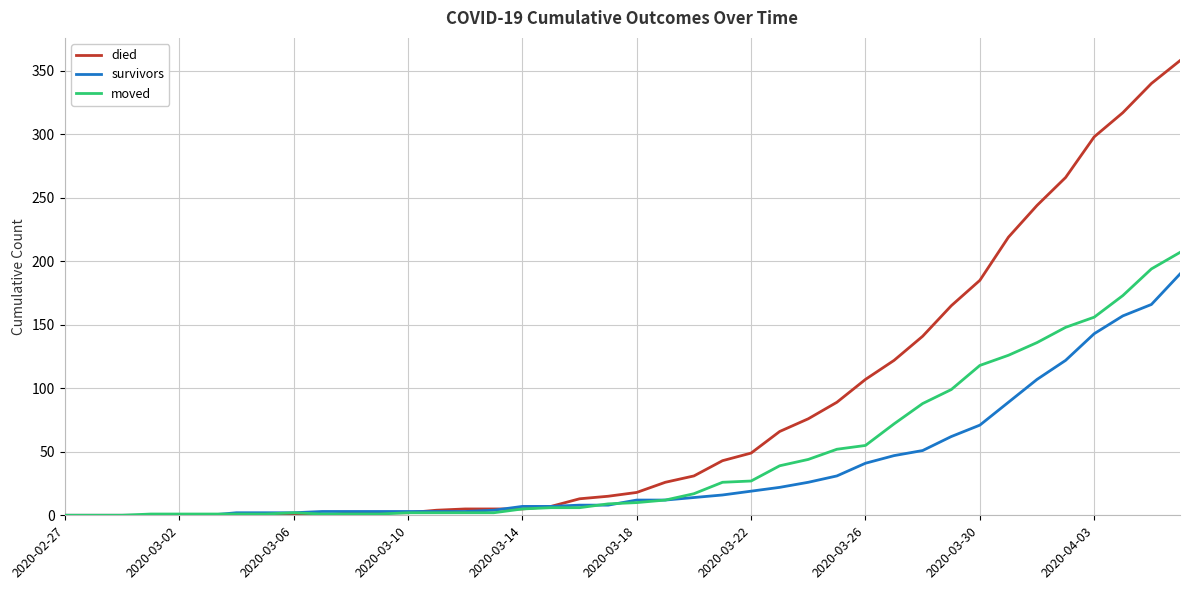

Which series has the largest range (max minus min)?

died